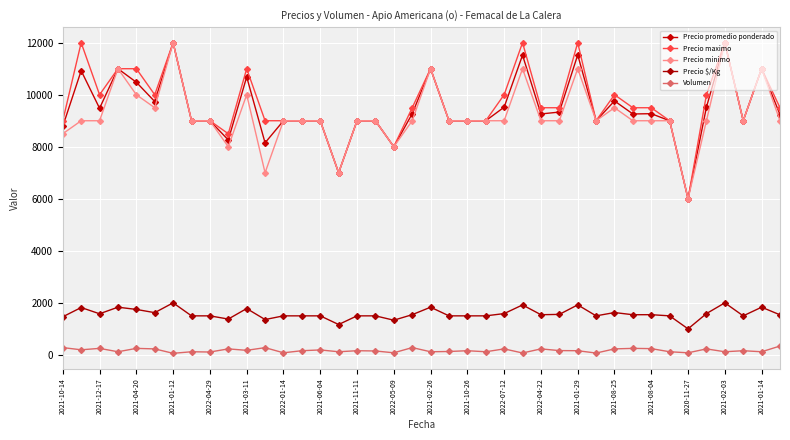

True or false: Precio $/Kg and Precio promedio ponderado cross at least once.

False